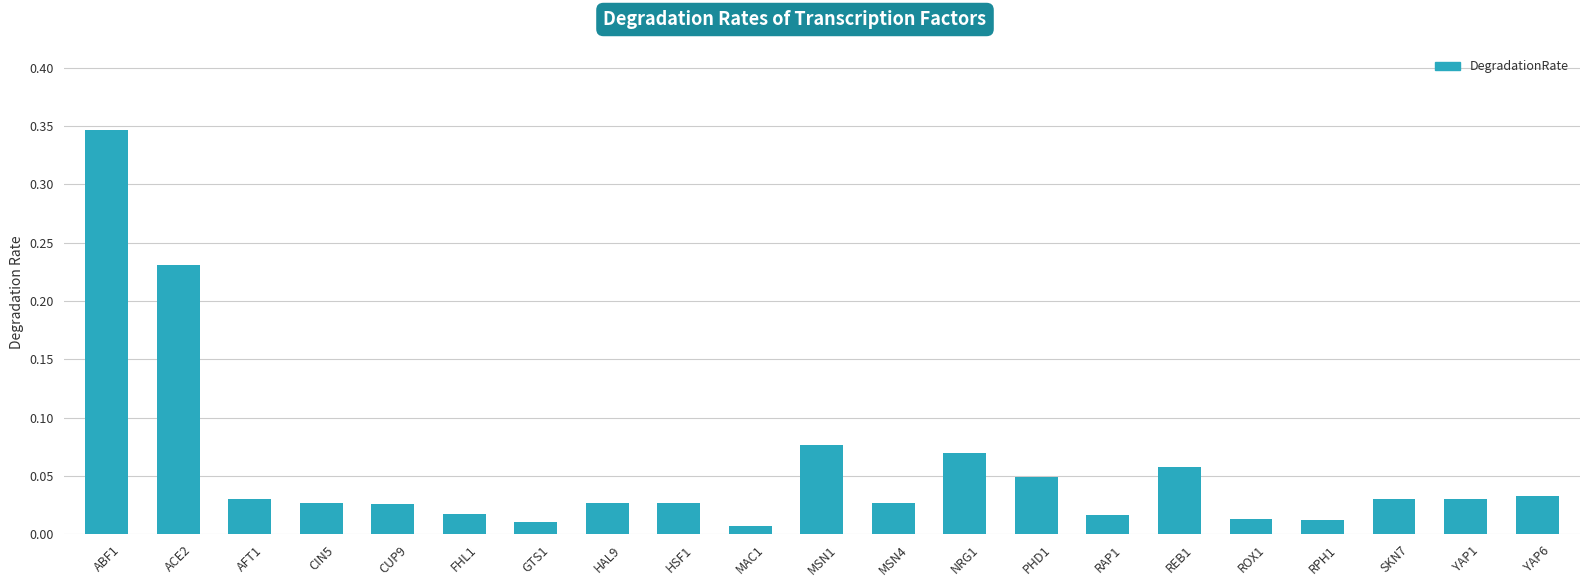

What is the label of the 16th bar from the left?

REB1